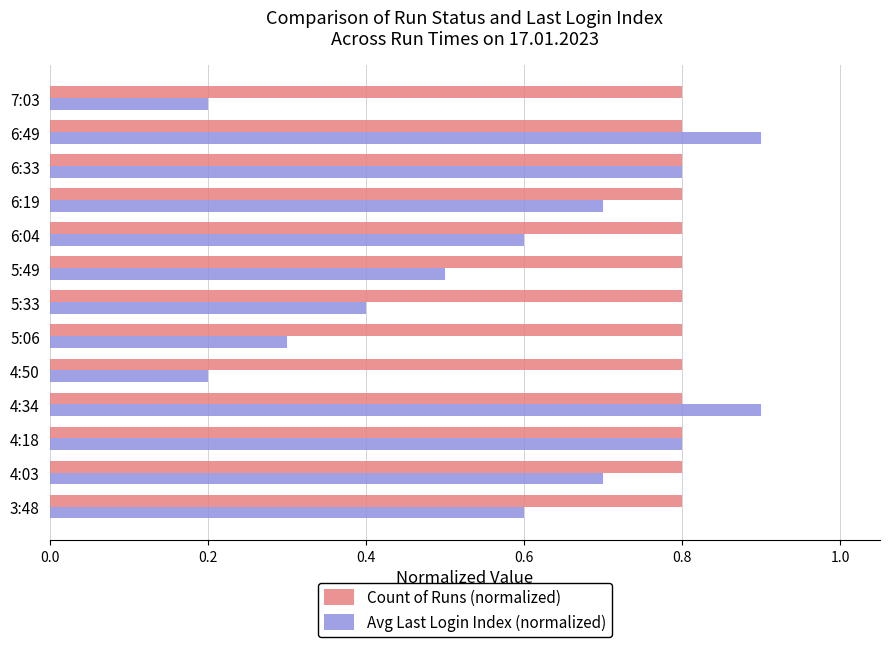

Which series has the largest total across all categories?

Count of Runs (normalized)